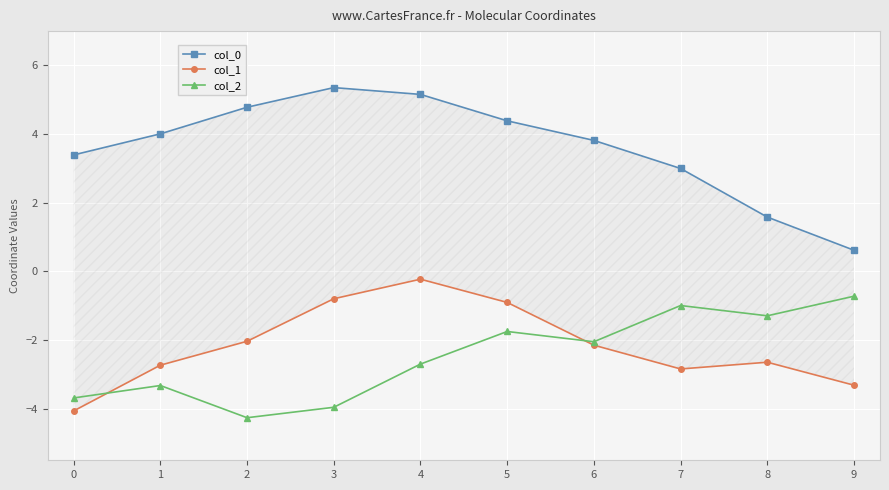

Reading left to right, list all the values displayed in this chart.

col_0: 0=3.4	1=4.0	2=4.8	3=5.4	4=5.2	5=4.4	6=3.8	7=3.0	8=1.6	9=0.6
col_1: 0=-4.1	1=-2.7	2=-2.0	3=-0.8	4=-0.2	5=-0.9	6=-2.1	7=-2.8	8=-2.6	9=-3.3
col_2: 0=-3.7	1=-3.3	2=-4.3	3=-4.0	4=-2.7	5=-1.7	6=-2.0	7=-1.0	8=-1.3	9=-0.7